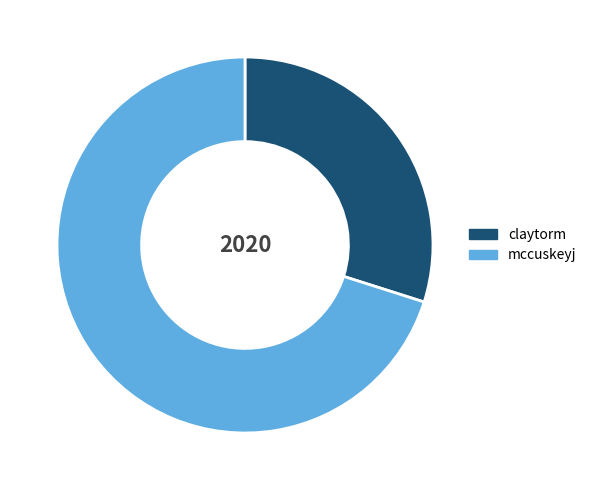

Which category has the biggest portion of the pie?

mccuskeyj